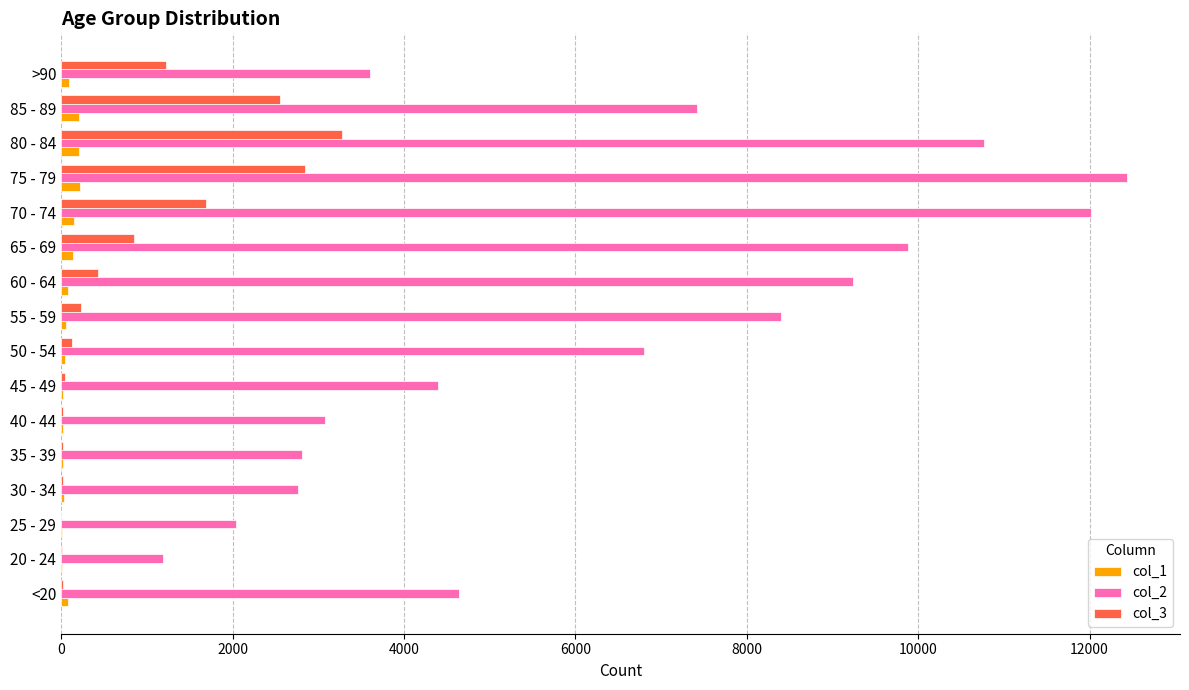

Is the value of col_3 at <20 greater than the value of col_2 at 65 - 69?

No